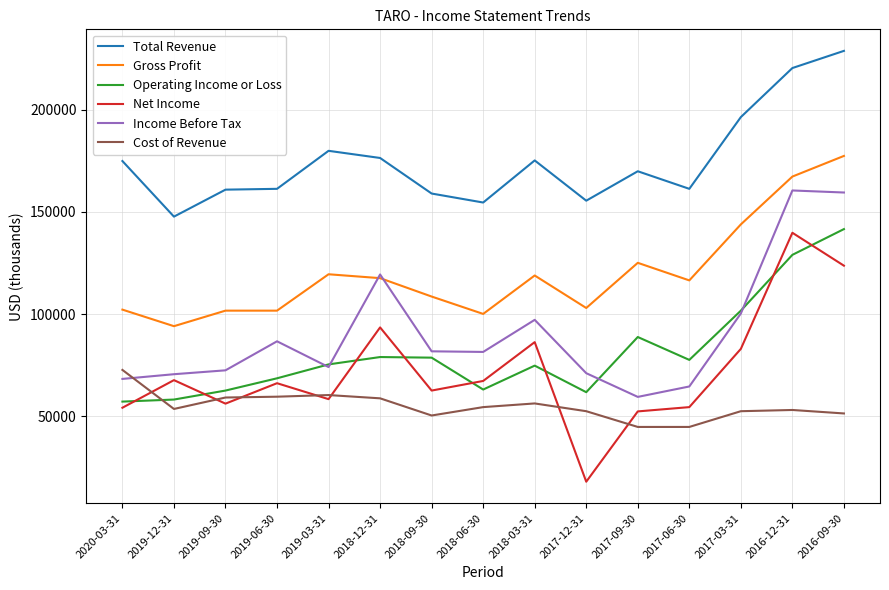

What is the difference between the highest and lowest values at 2017-12-31?

137500